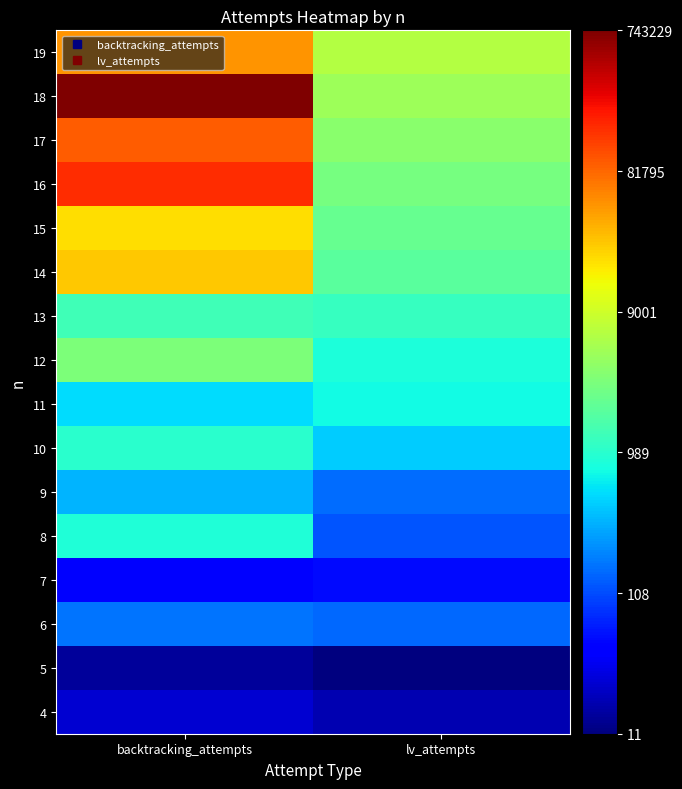

At which category is the sum across all series the highest?

backtracking_attempts